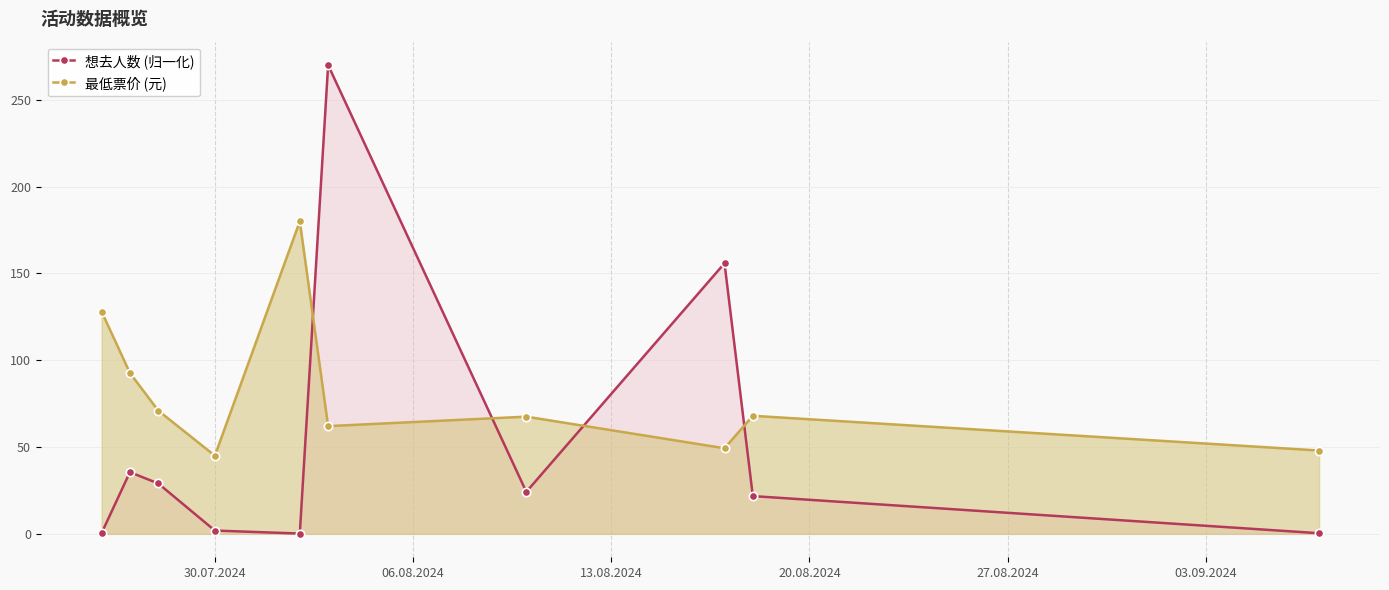

Is the value of 最低票价 (元) at 6 greater than the value of 想去人数 (归一化) at 9?

Yes